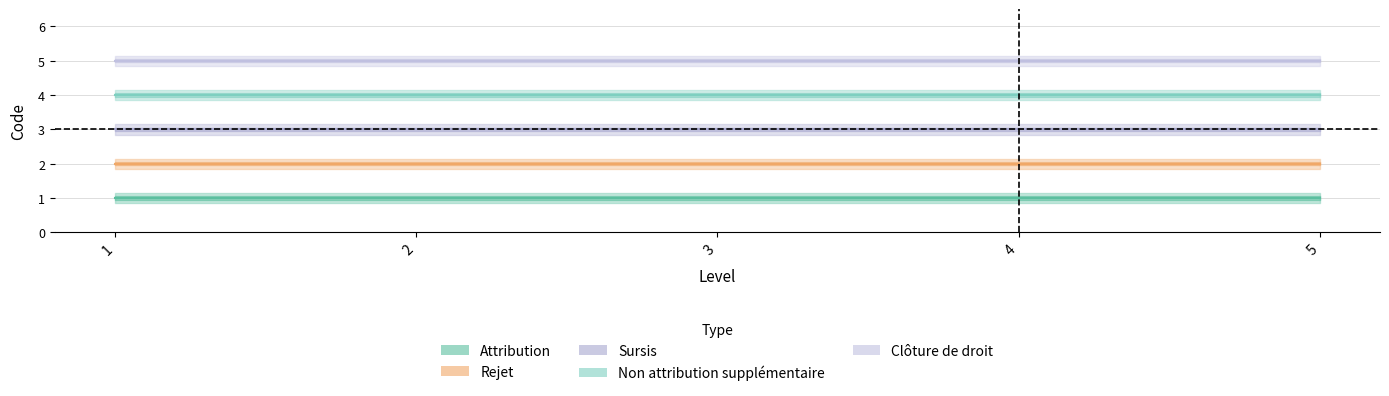

What is the sum of all Attribution values?

5